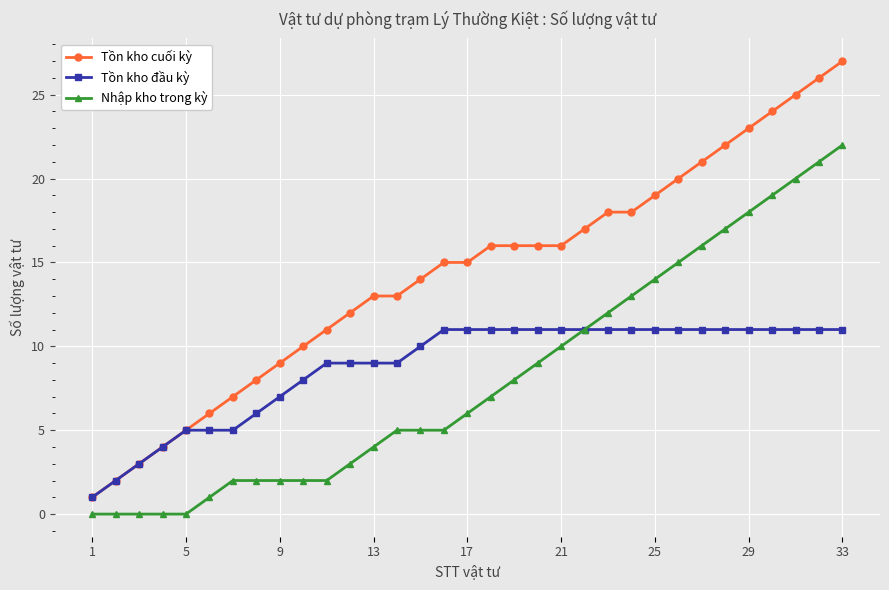

What is the value of the Tồn kho đầu kỳ point at the 5th from the left?

5